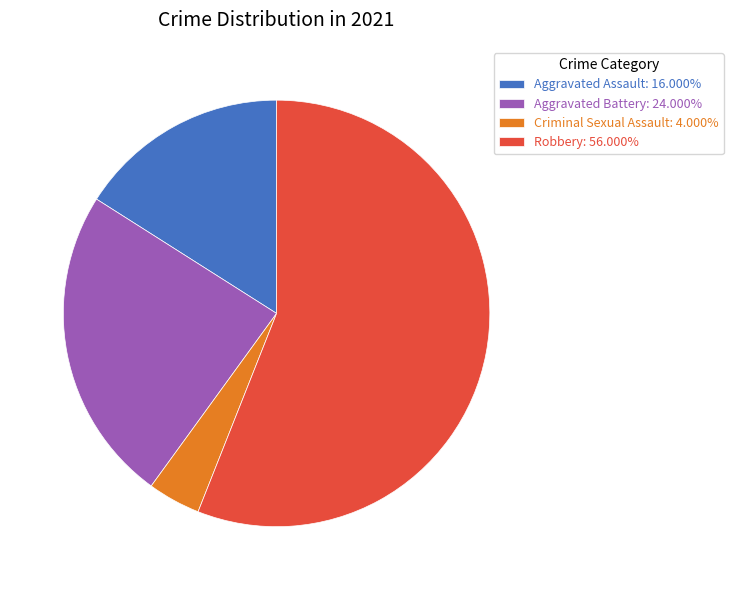

Do Aggravated Assault: 16.000% and Robbery: 56.000% together represent more than half of the pie?

Yes